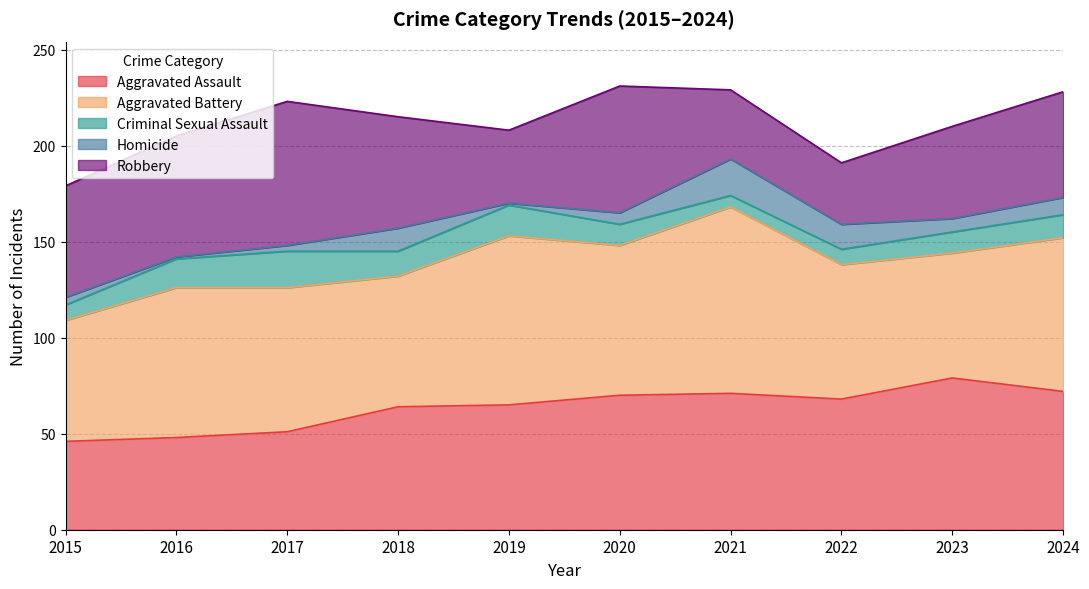

The value of Homicide at 2017 is 3. True or false?

True